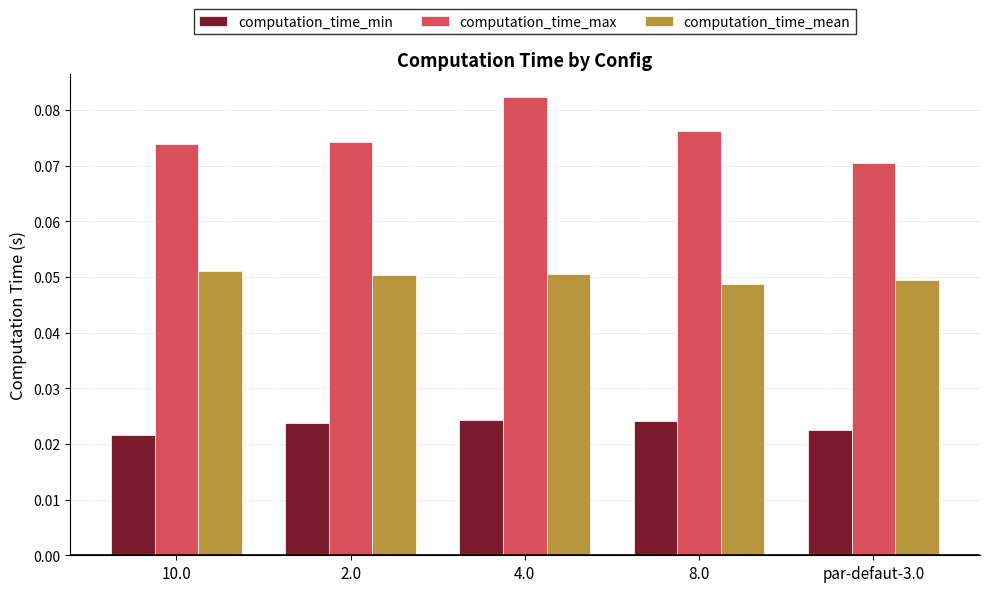

Which series has the largest range (max minus min)?

computation_time_max